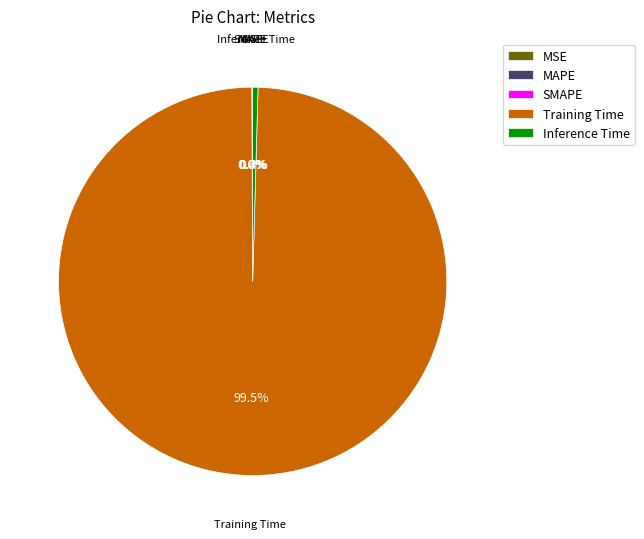

Is there any slice that represents more than half of the pie?

Yes